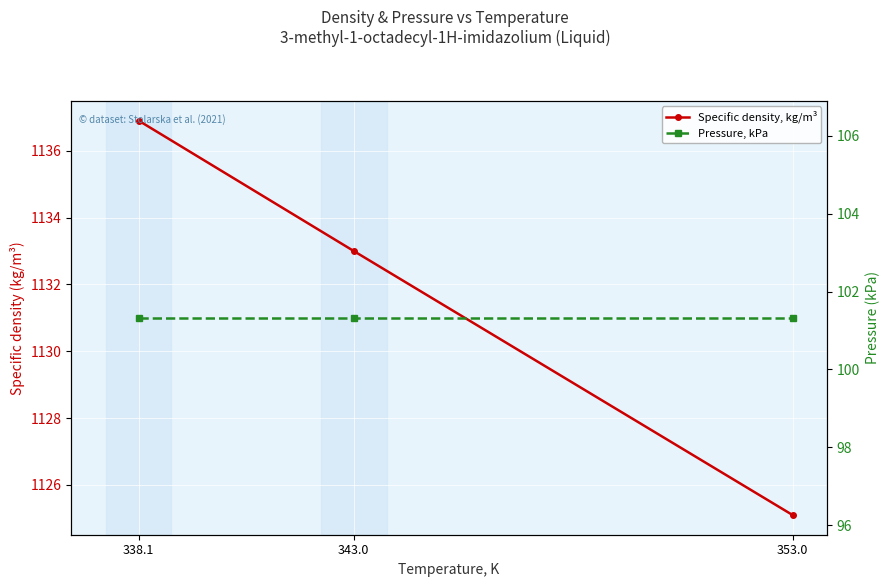

Is the value of Specific density, kg/m³ at 338.1 greater than the value of Pressure, kPa at 343.0?

Yes